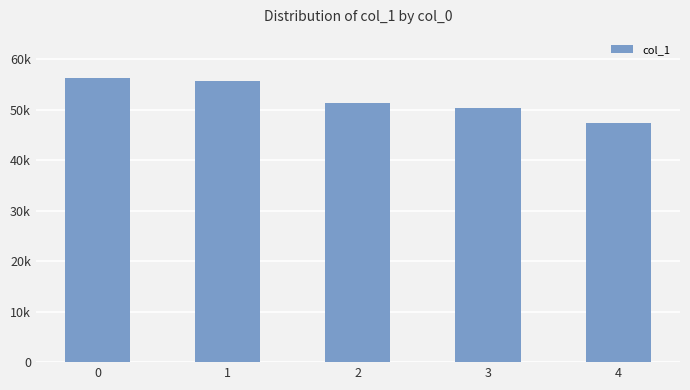

Are the bars horizontal?

No